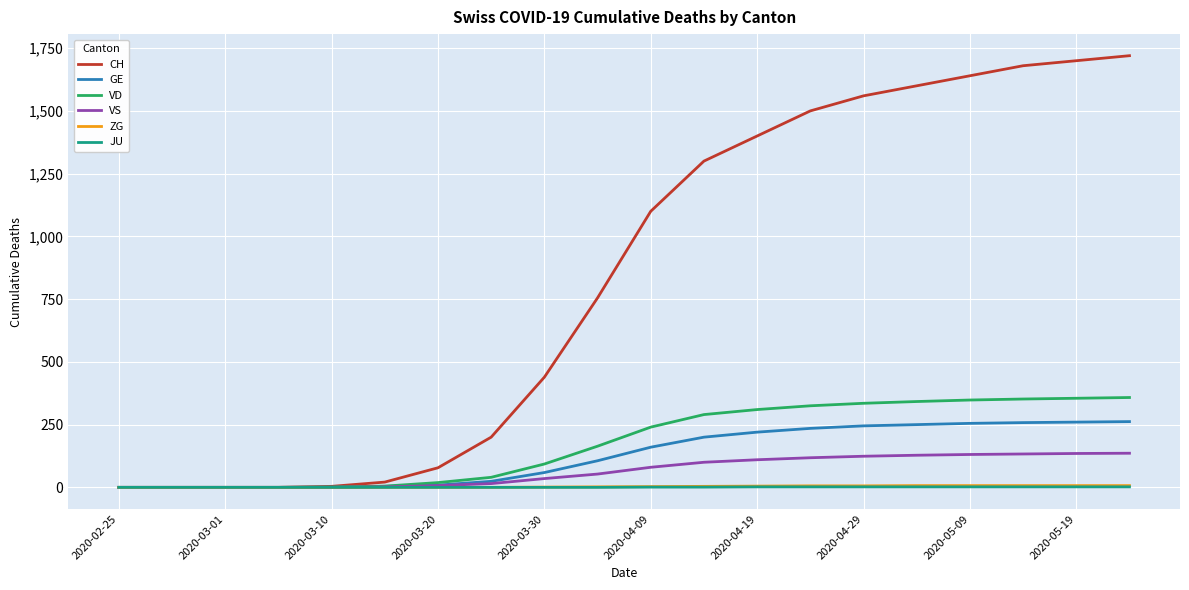

What is the maximum value shown in the chart?

1720